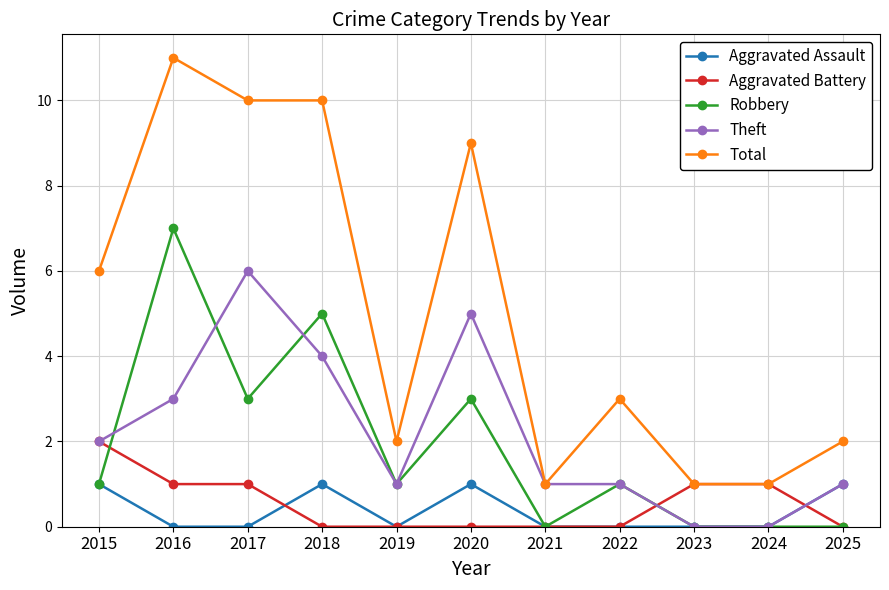

What is the difference between the highest and lowest values at 2021?

1